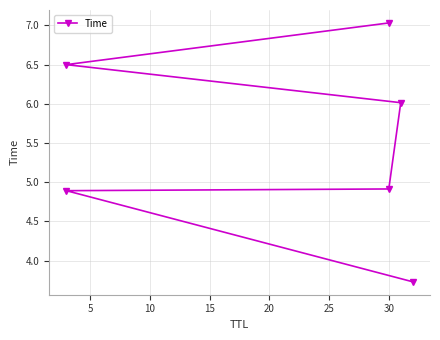

What is the average value?

5.5